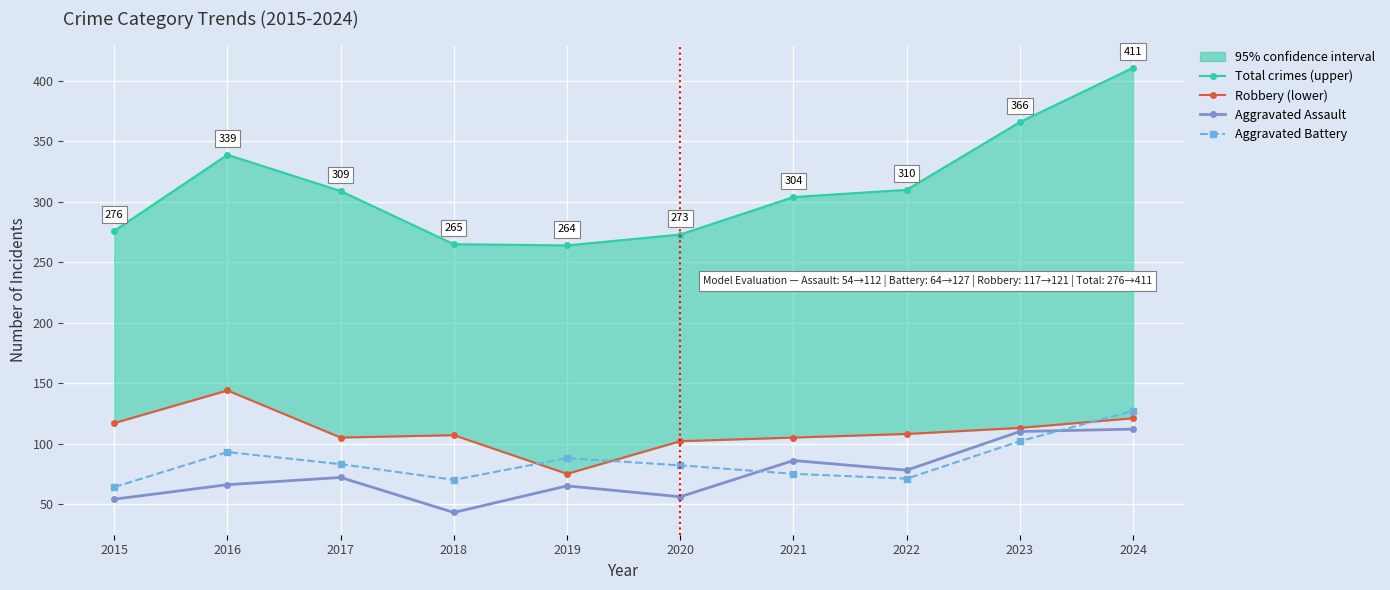

Rank the series at 2021 from lowest to highest value.

Aggravated Battery, Aggravated Assault, Robbery (lower), Total crimes (upper)